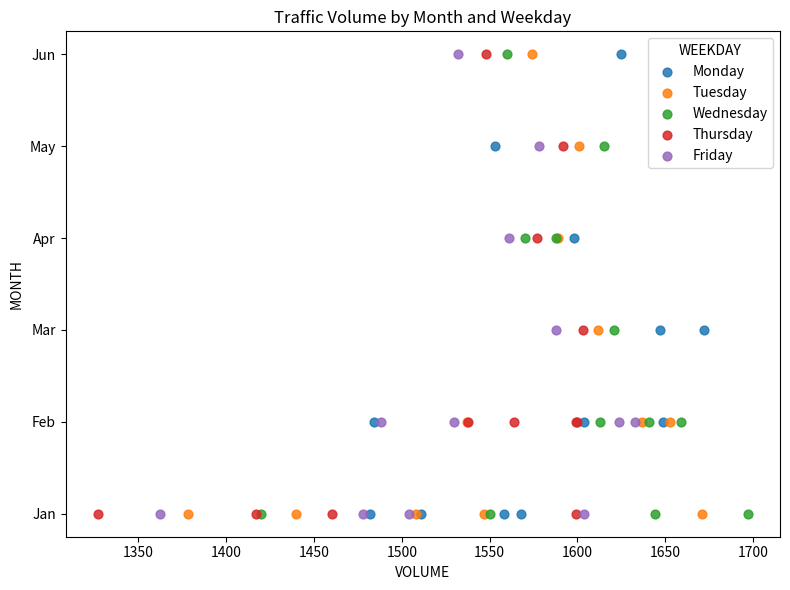

What are all the series names shown in the legend?

Monday, Tuesday, Wednesday, Thursday, Friday